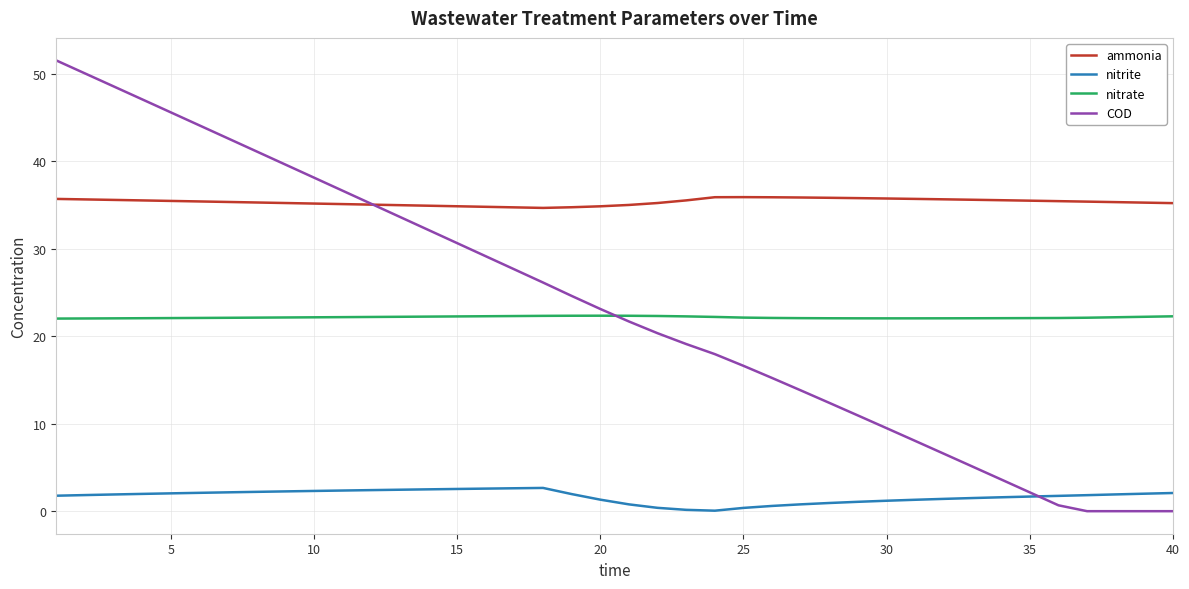

What is the highest value of the COD series?

51.6